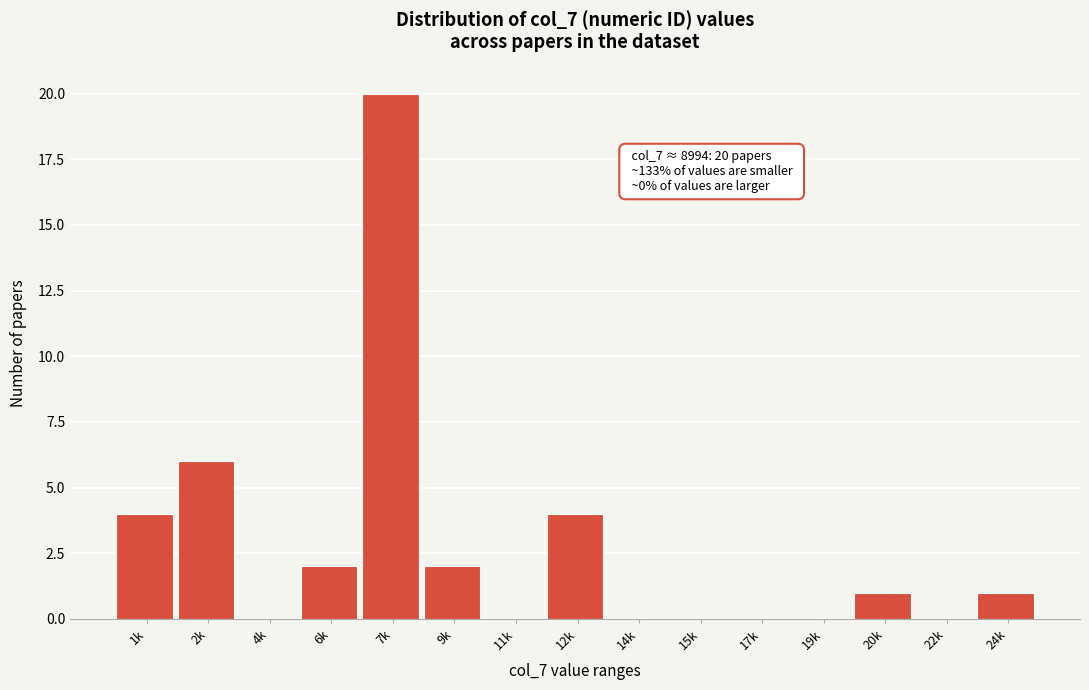

Reading left to right, list all the values displayed in this chart.

1k=4	2k=6	4k=0	6k=2	7k=20	9k=2	11k=0	12k=4	14k=0	15k=0	17k=0	19k=0	20k=1	22k=0	24k=1